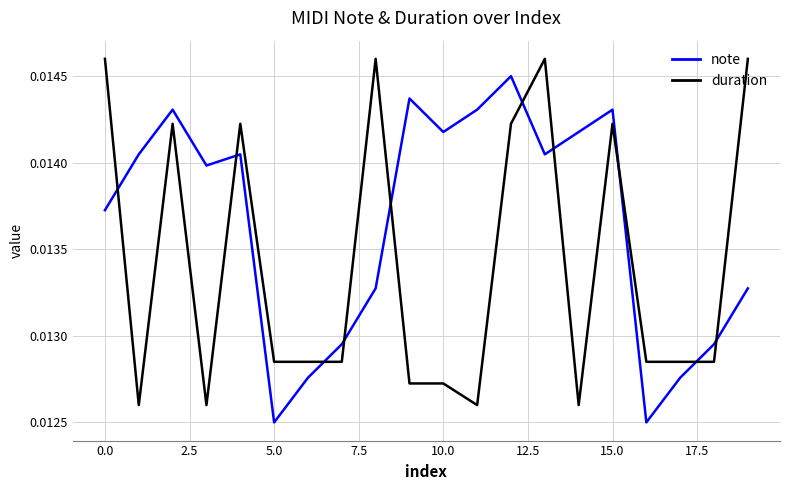

Which series has the largest total across all categories?

note